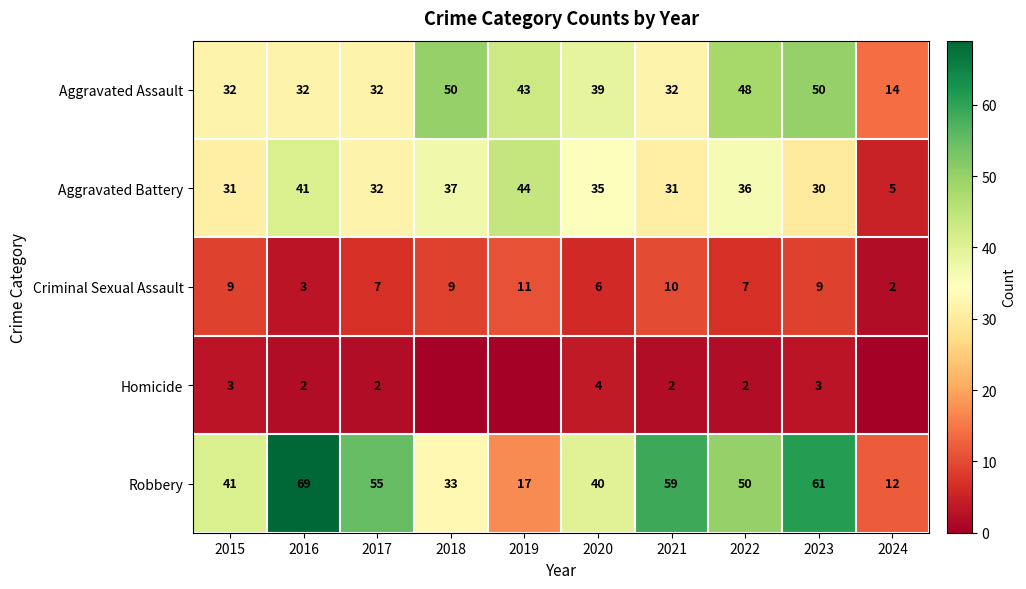

How many values in the Criminal Sexual Assault series are below 9?

5